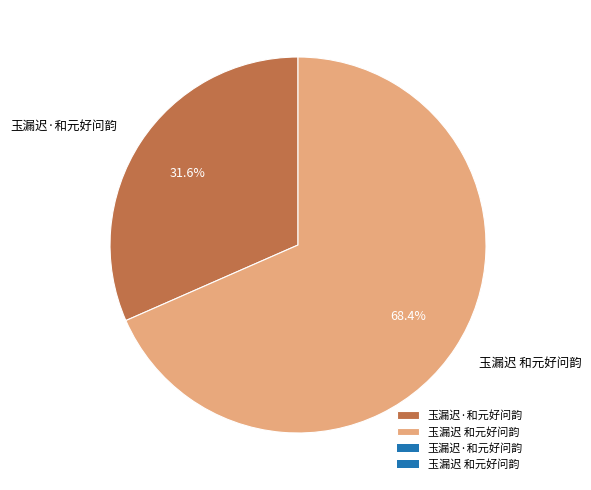

What is the ratio of the value at 玉漏迟 和元好问韵 to the value at 玉漏迟·和元好问韵?

2.2